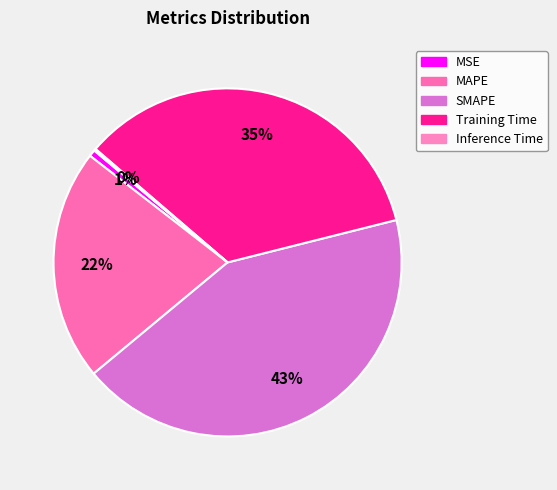

Which has a higher value, Inference Time or SMAPE?

SMAPE